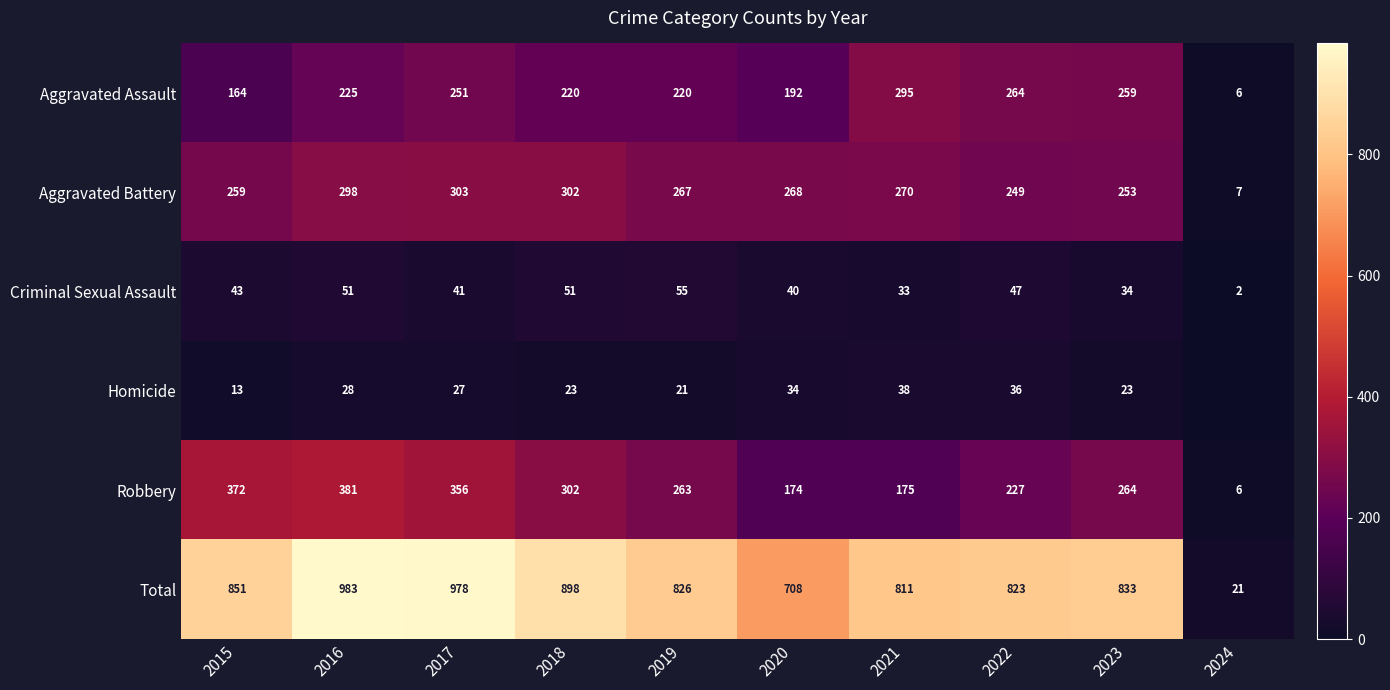

Is the value of Homicide at 2020 greater than the value of Total at 2019?

No